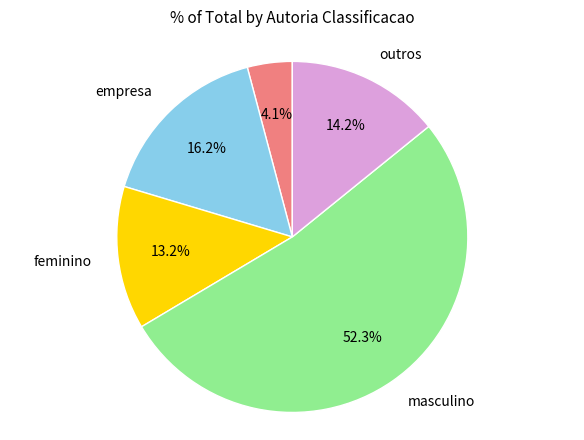

How many slices are in this pie chart?

5